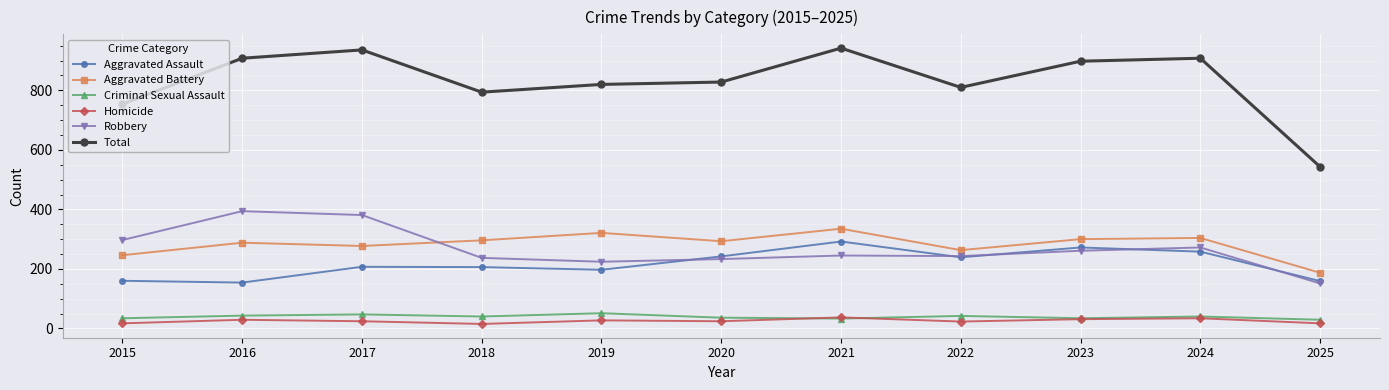

Where is Robbery nearest to the value 272?

2024